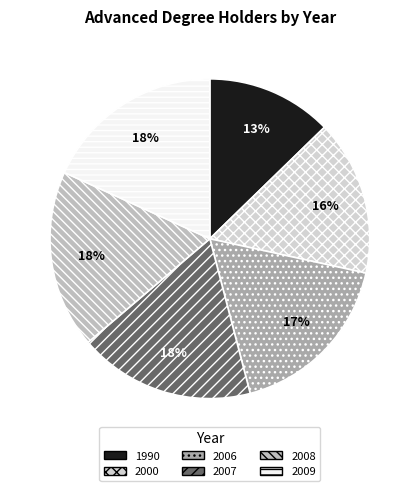

Is there any slice that represents more than half of the pie?

No